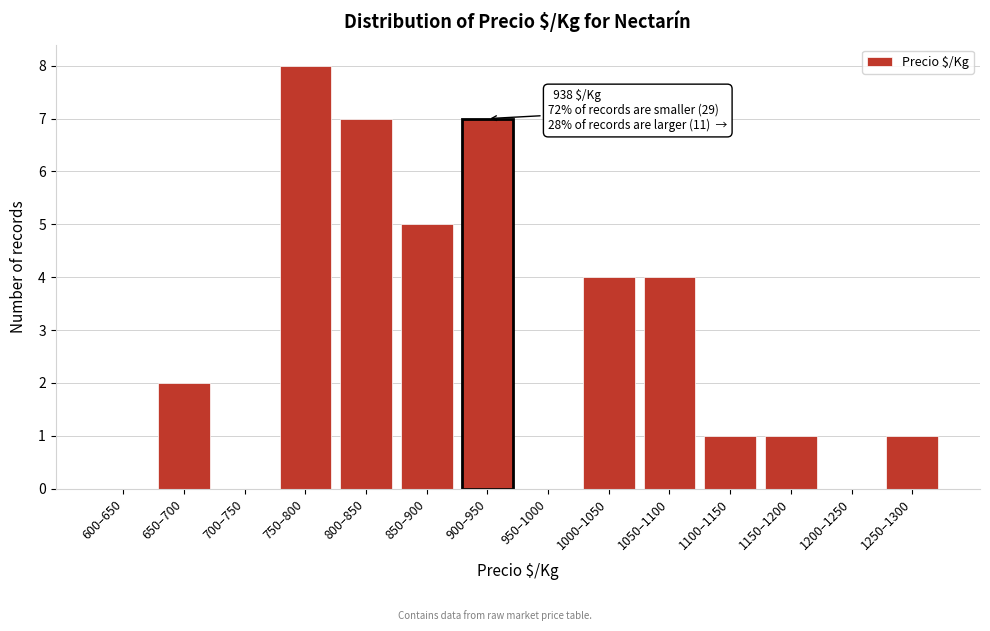

Reading right to left, what are all the values shown in this chart?

1250–1300=1	1200–1250=0	1150–1200=1	1100–1150=1	1050–1100=4	1000–1050=4	950–1000=0	900–950=7	850–900=5	800–850=7	750–800=8	700–750=0	650–700=2	600–650=0